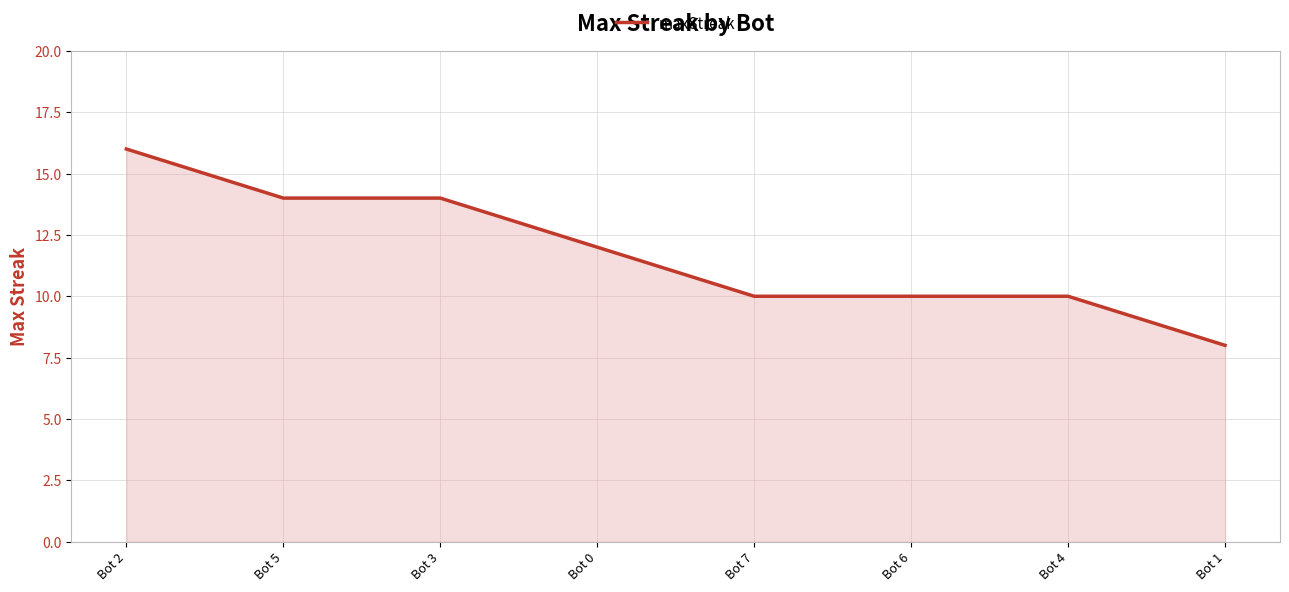

Does the chart display data point markers on the line(s)?

No